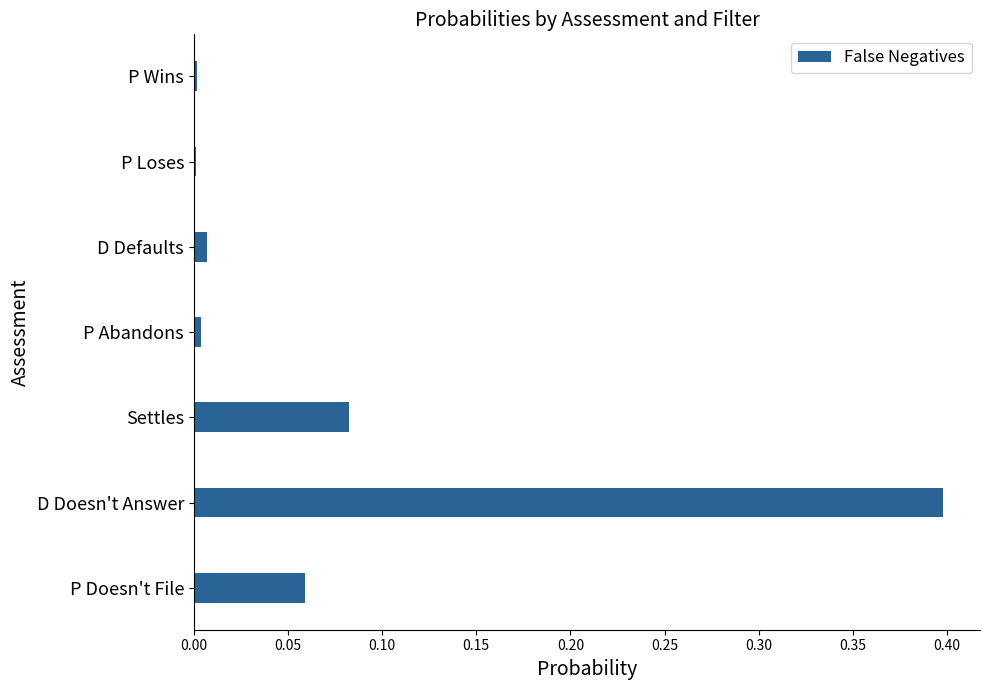

Is it true that the value at P Abandons is 0.0?

True